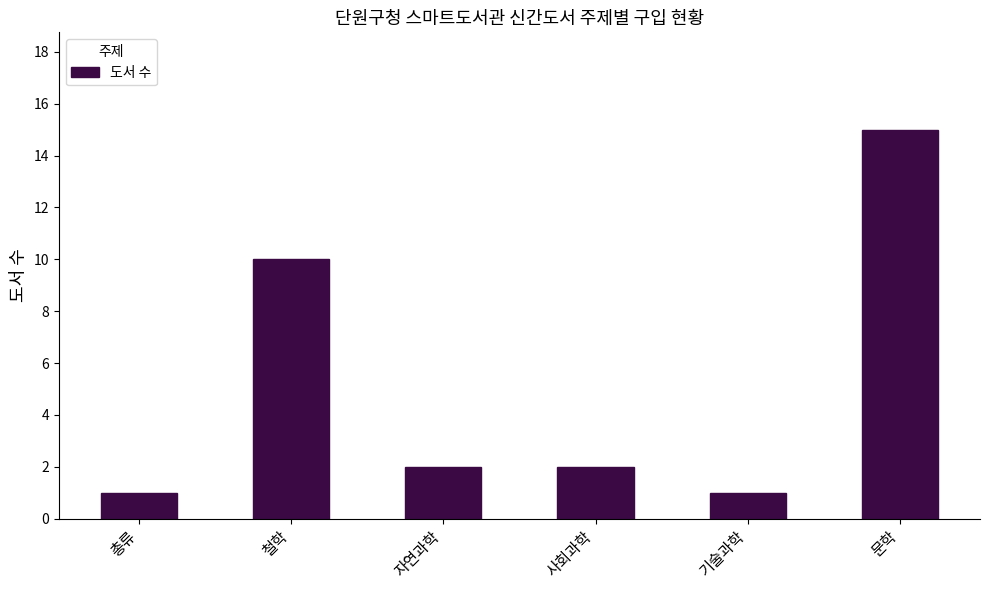

What is the difference between the maximum and minimum values?

14